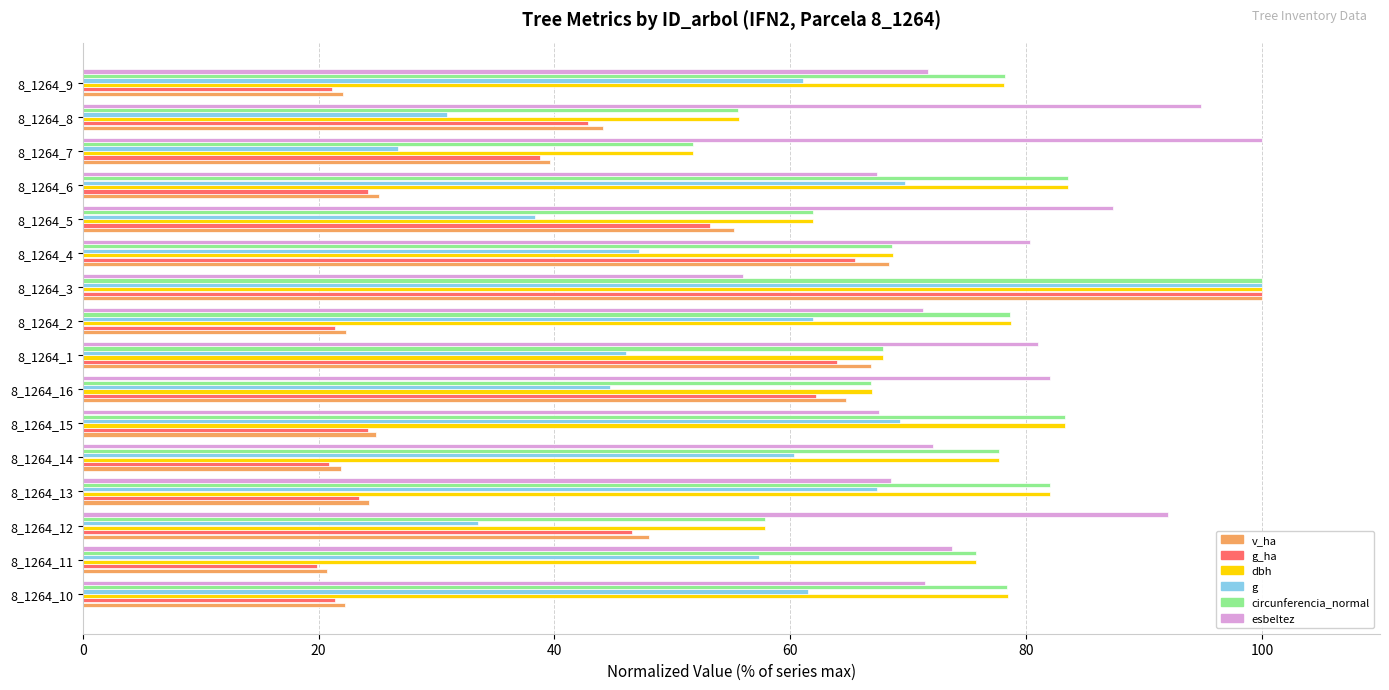

What is the greatest value displayed?

100.0